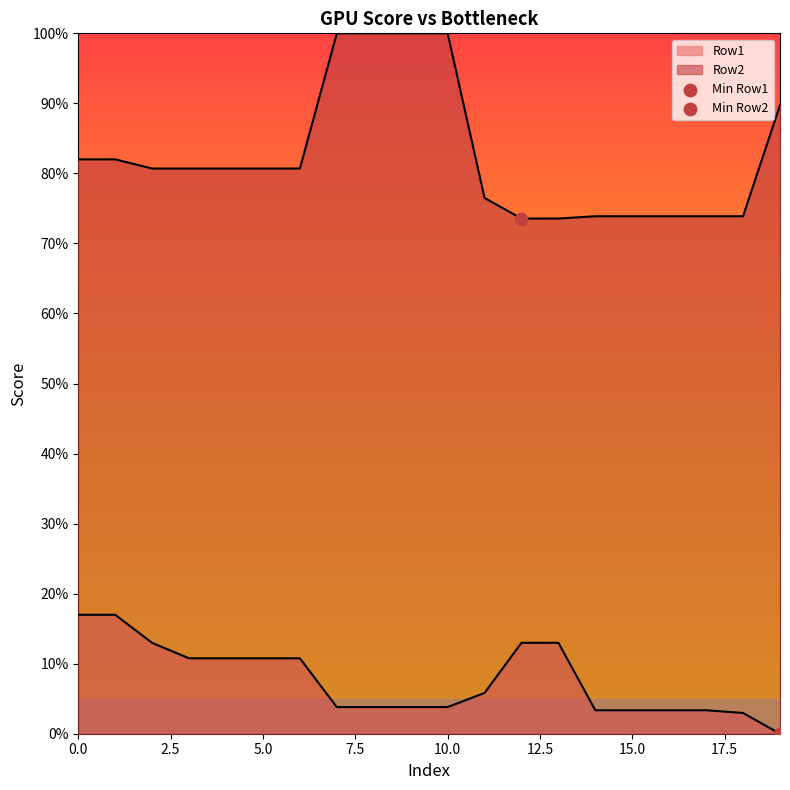

What are all the series names shown in the legend?

Row1, Row2